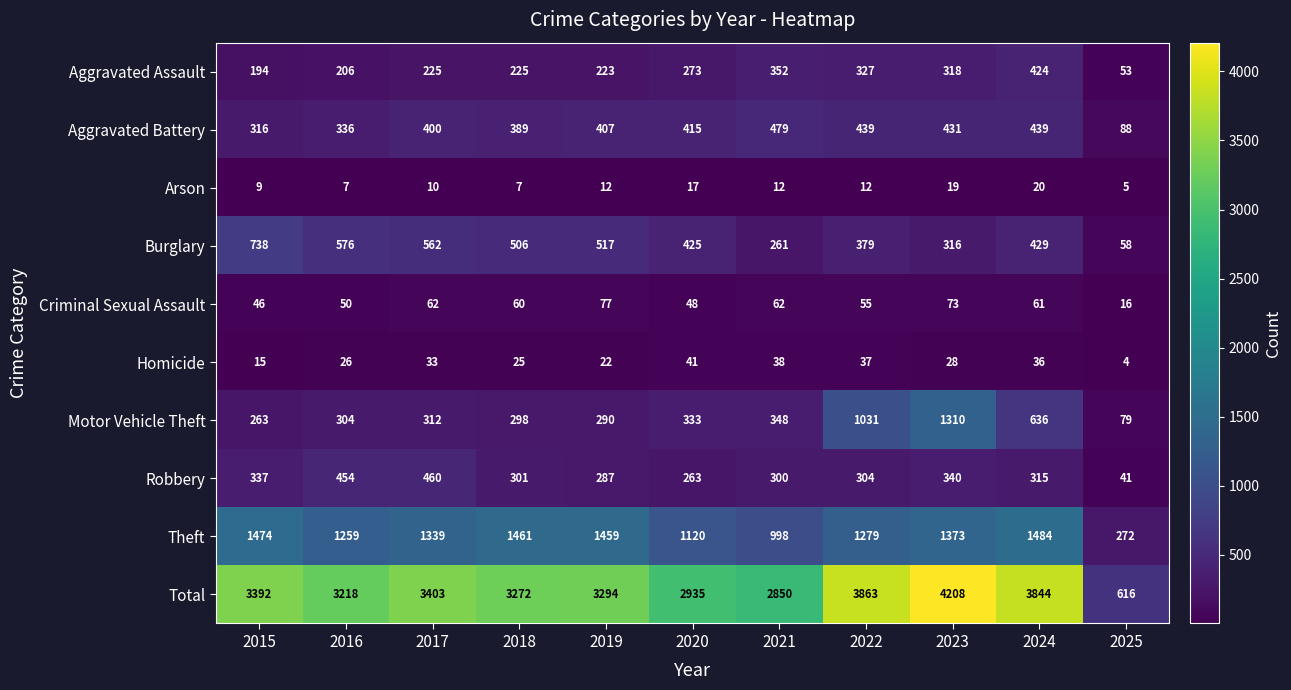

At which category is the sum across all series the highest?

2023